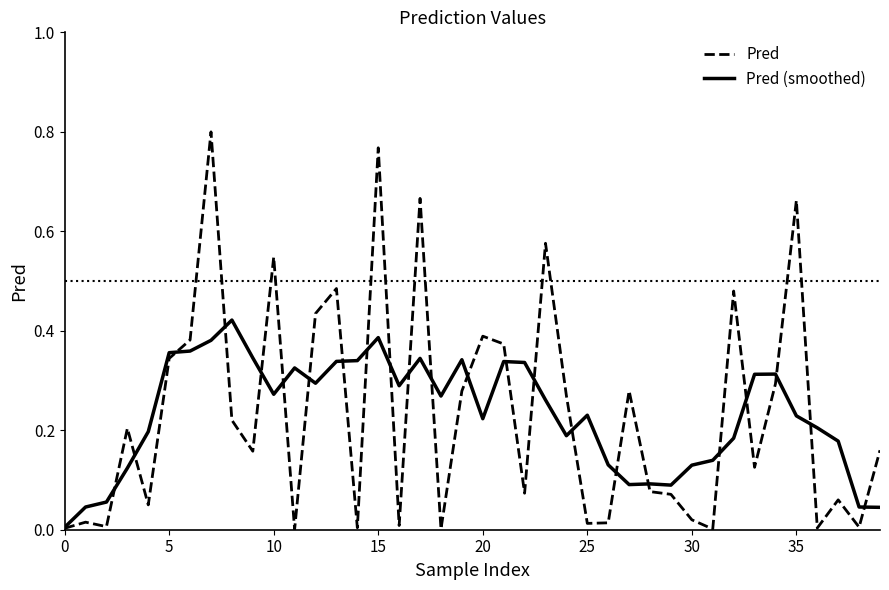

List the series in order of their peak value, lowest first.

Pred (smoothed), Pred